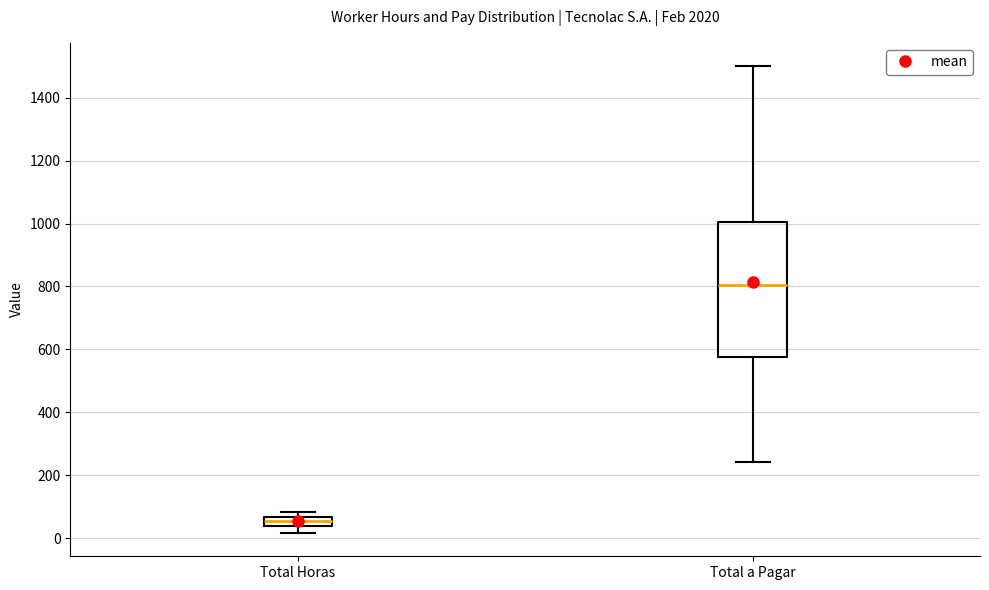

Which box's median line is the lowest?

Total Horas